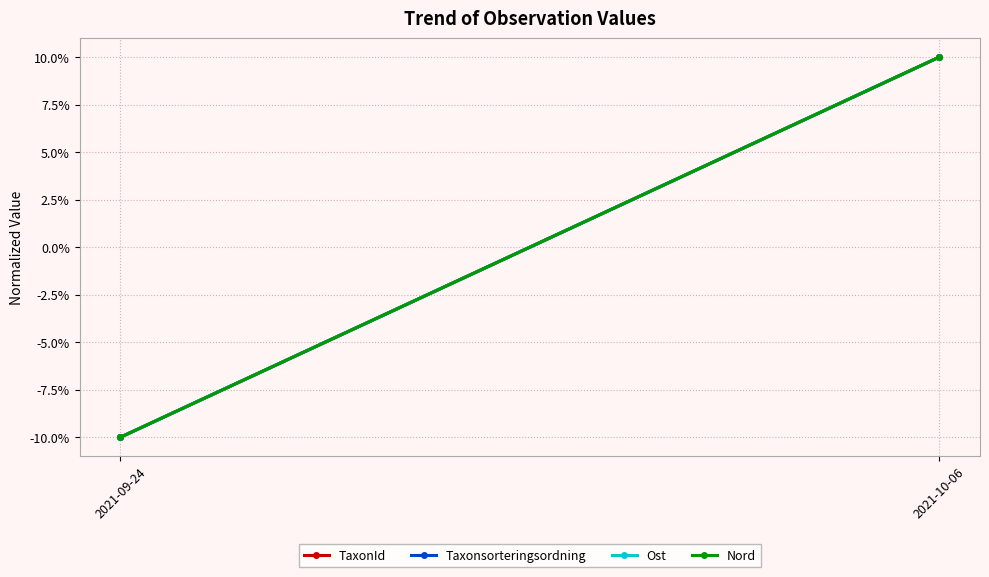

What value does the Taxonsorteringsordning series have at 2021-09-24?

-10.0